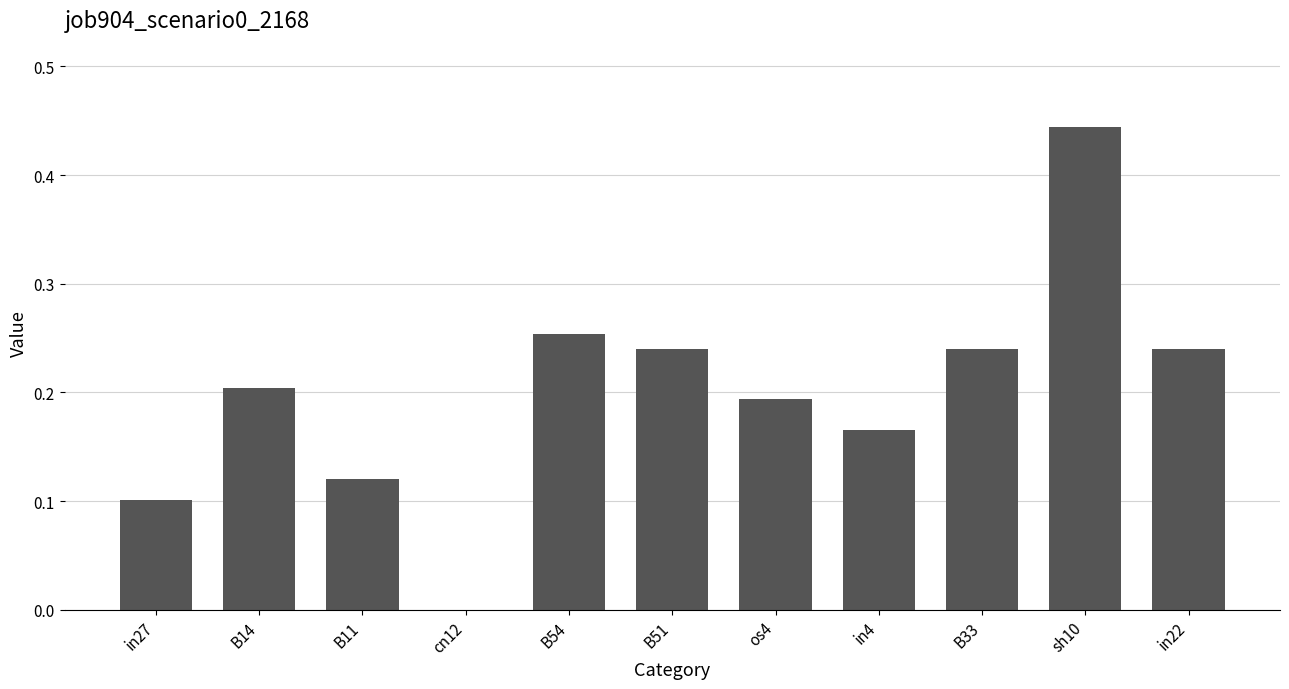

The value at in27 is 0.1. True or false?

True